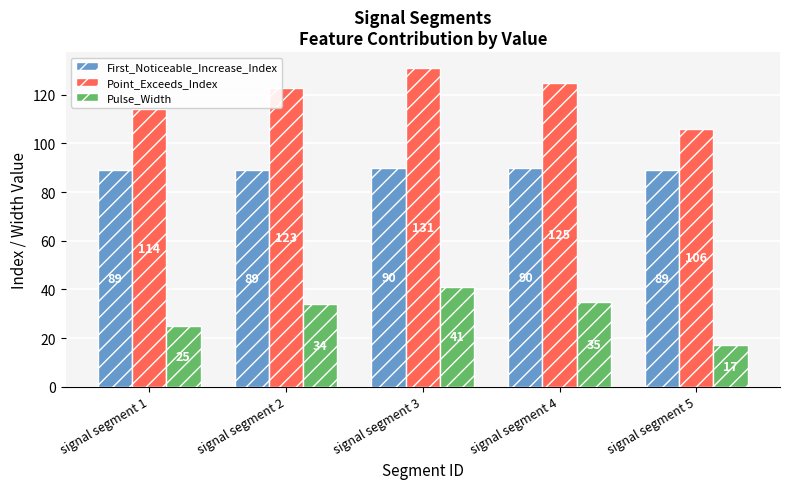

What is the difference between the highest and lowest values at signal segment 1?

89